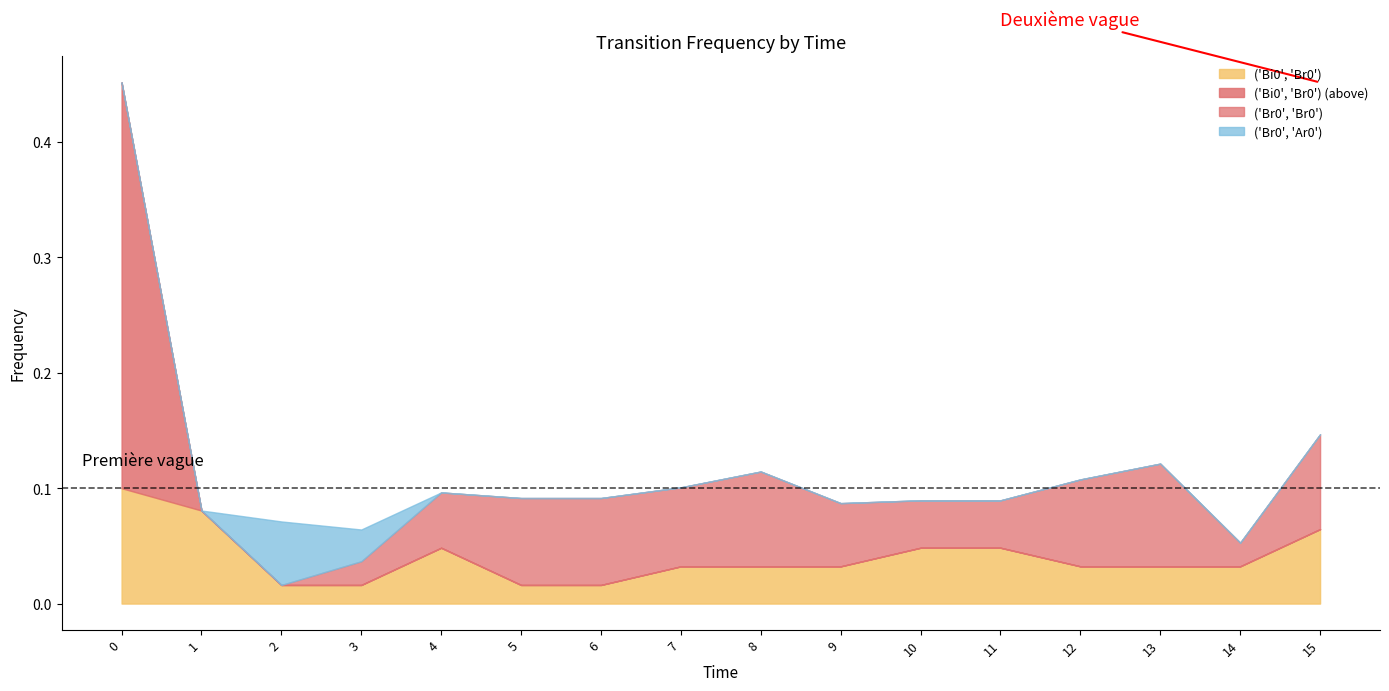

Which series ends up on top after the final intersection of ('Br0', 'Br0') and ('Br0', 'Ar0')?

('Br0', 'Br0')